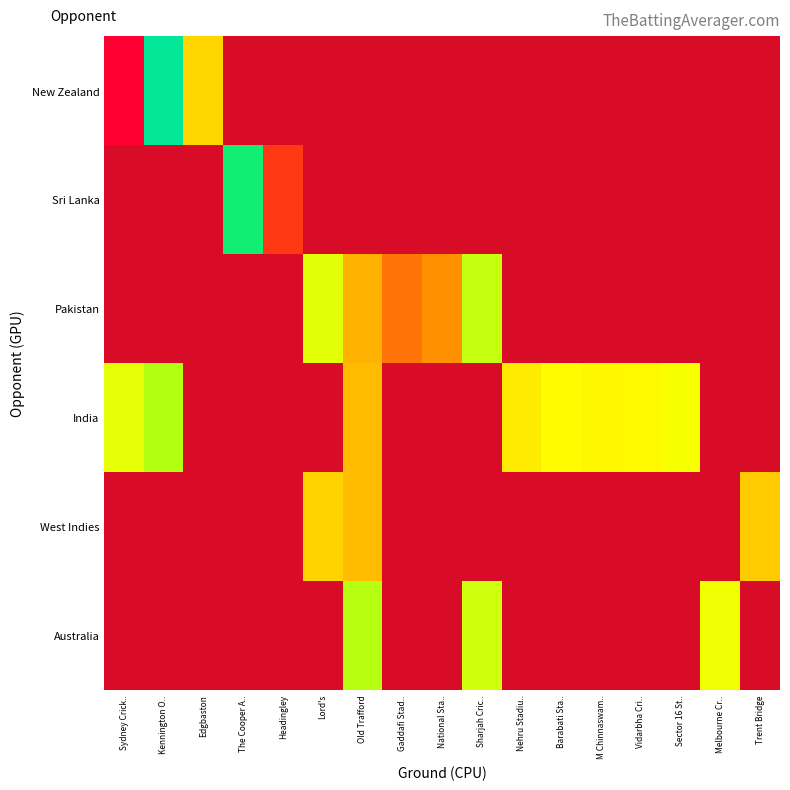

How many distinct data groups are displayed?

6